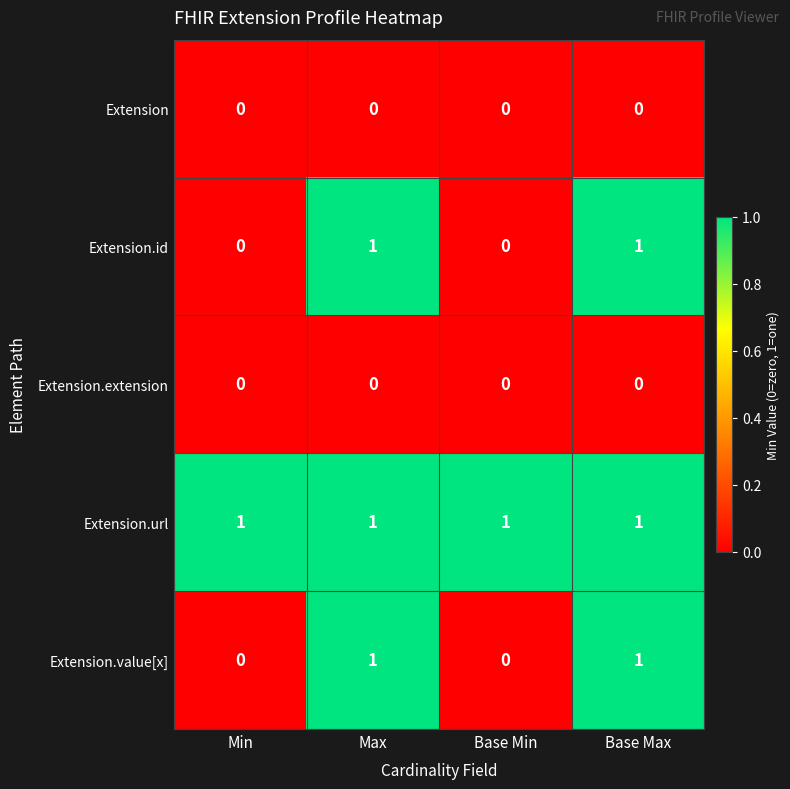

Count the number of categories in the chart.

4